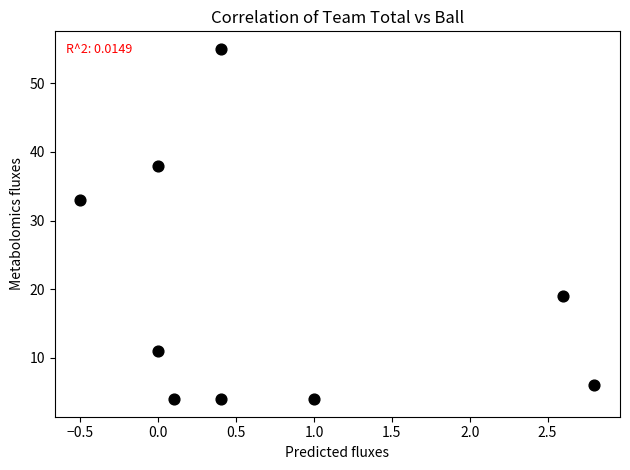

What Y value in the scatter plot is closest to 29?

33